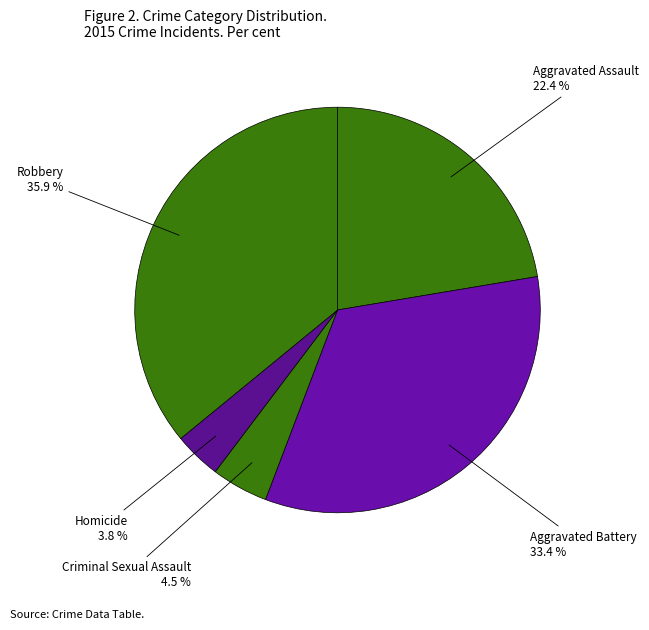

To the nearest percent, what portion does Aggravated Battery represent?

33%